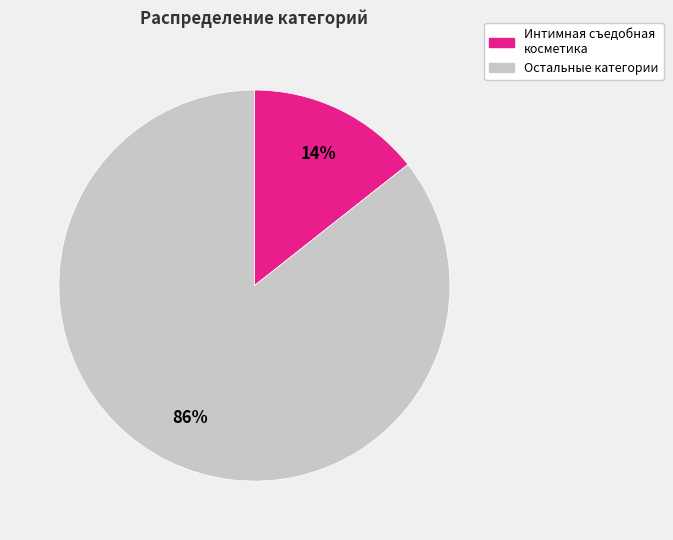

Between Остальные категории and Интимная съедобная косметика, which is larger?

Остальные категории